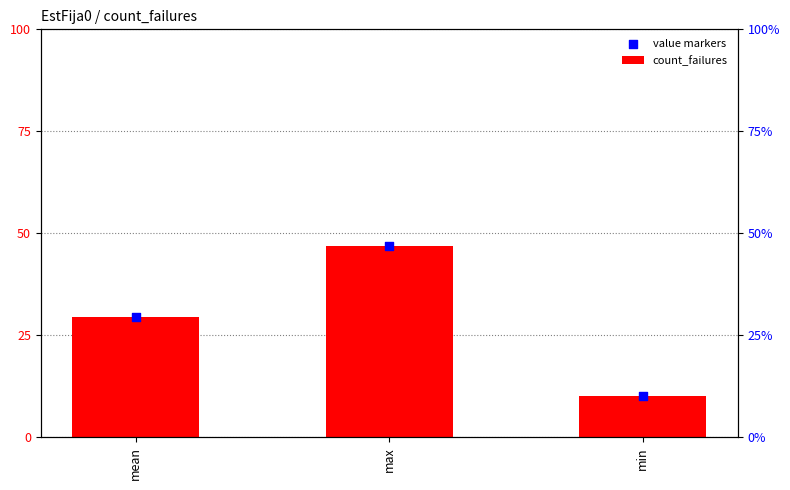

What are all the series names shown in the legend?

count_failures, value markers